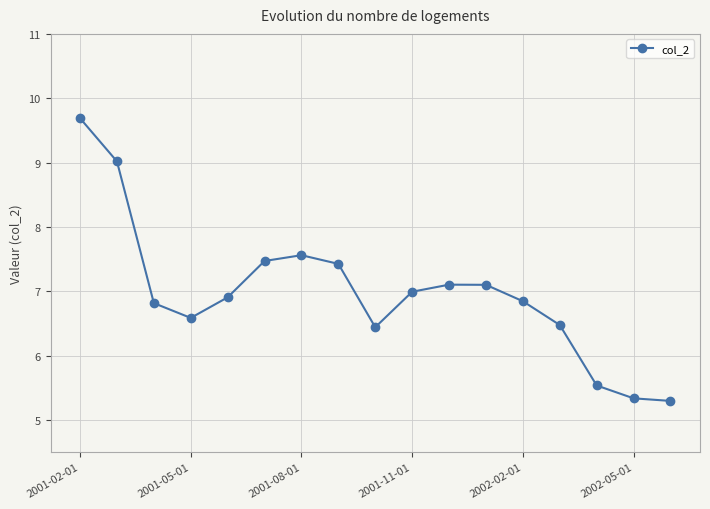

How many data points are less than 6?

3